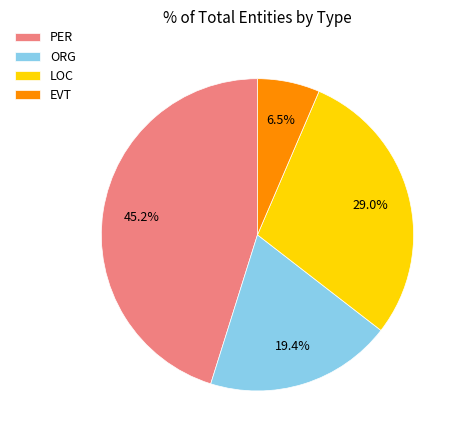

What is the largest slice in the pie chart?

PER